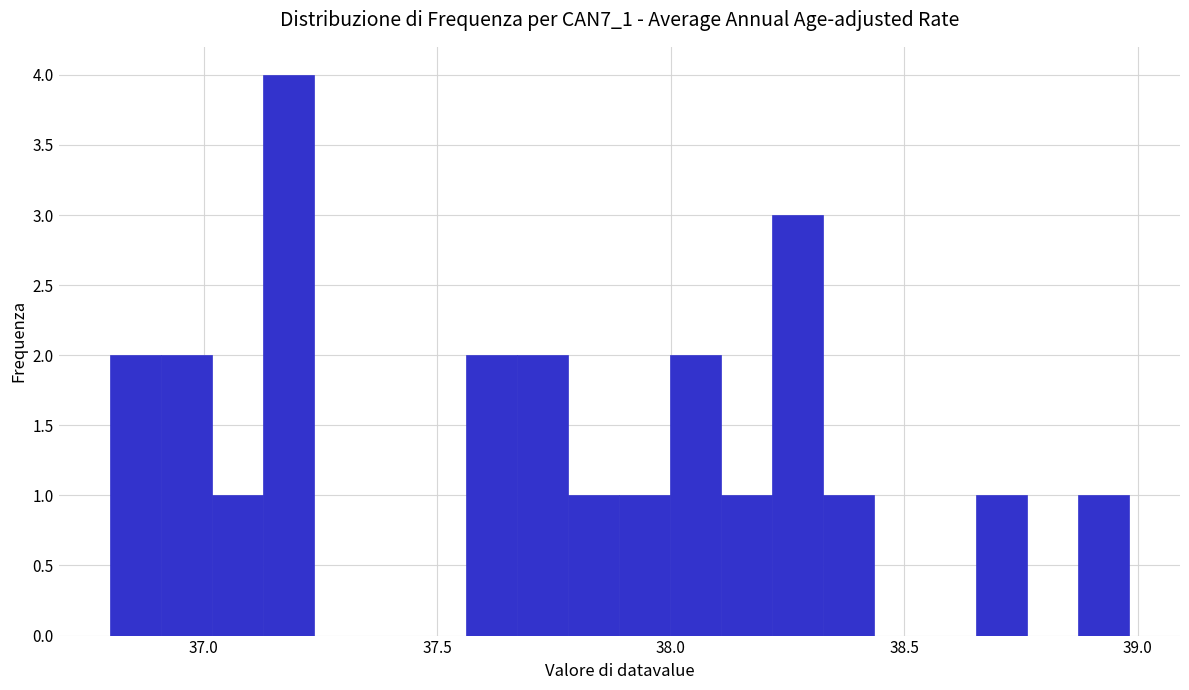

Read against the x-axis, roughly where is the centre of the tallest bar?

37.20